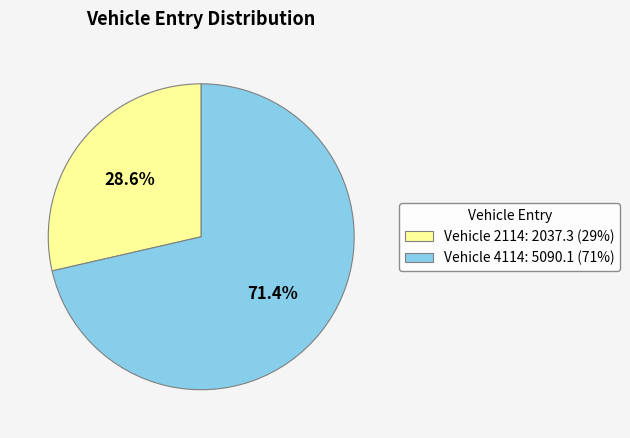

Approximately how many times larger is the value at Vehicle 4114: 5090.1 (71%) compared to Vehicle 2114: 2037.3 (29%)?

2.5